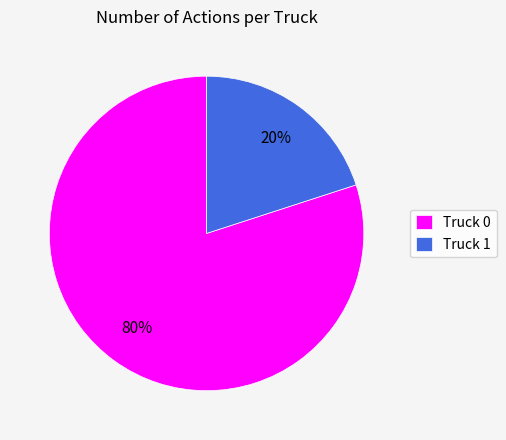

Which has a higher value, Truck 1 or Truck 0?

Truck 0